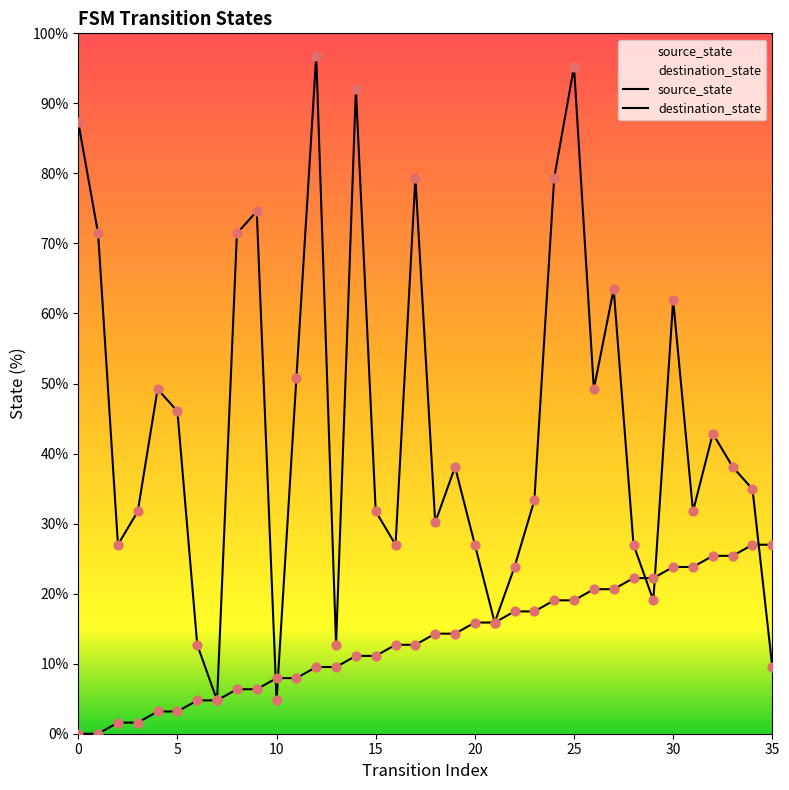

Is the value of source_state at 19 greater than the value of destination_state at 0?

No